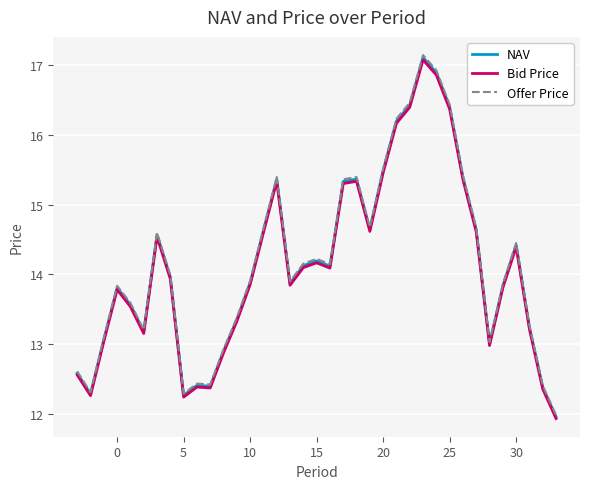

What is the lowest value of the NAV series?

12.0